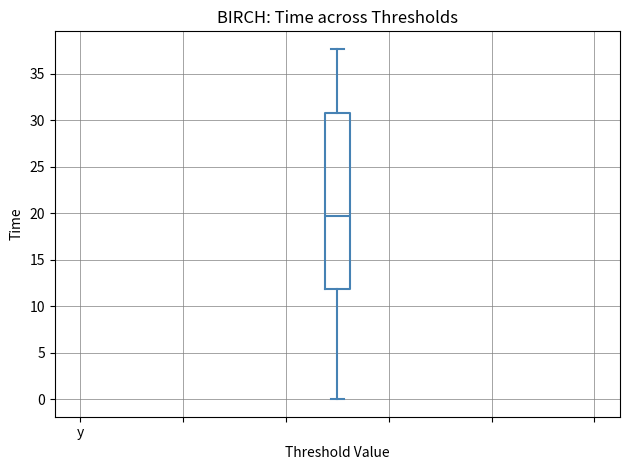

Where does the lower whisker of the box end on the y-axis? The values are not printed on the chart, so give them approximately, as read against the axis.

0.0